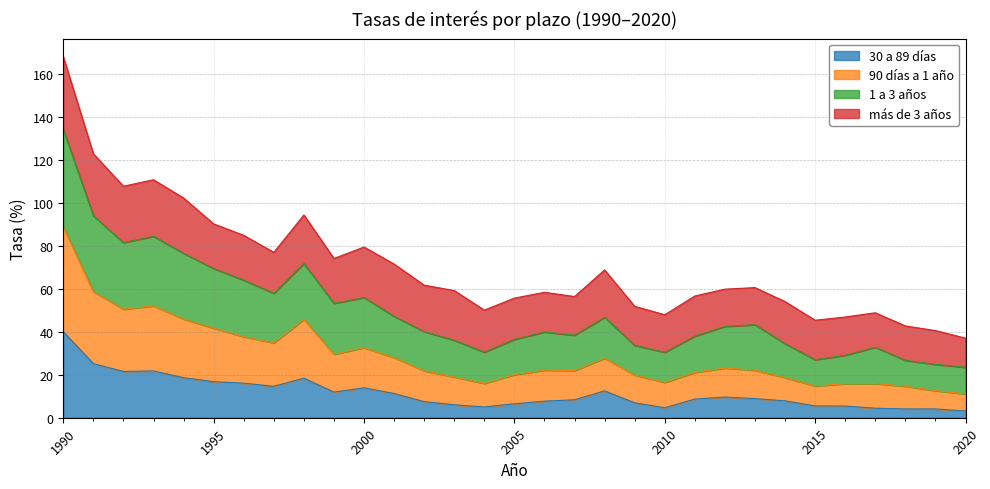

Does the chart display data point markers on the line(s)?

No